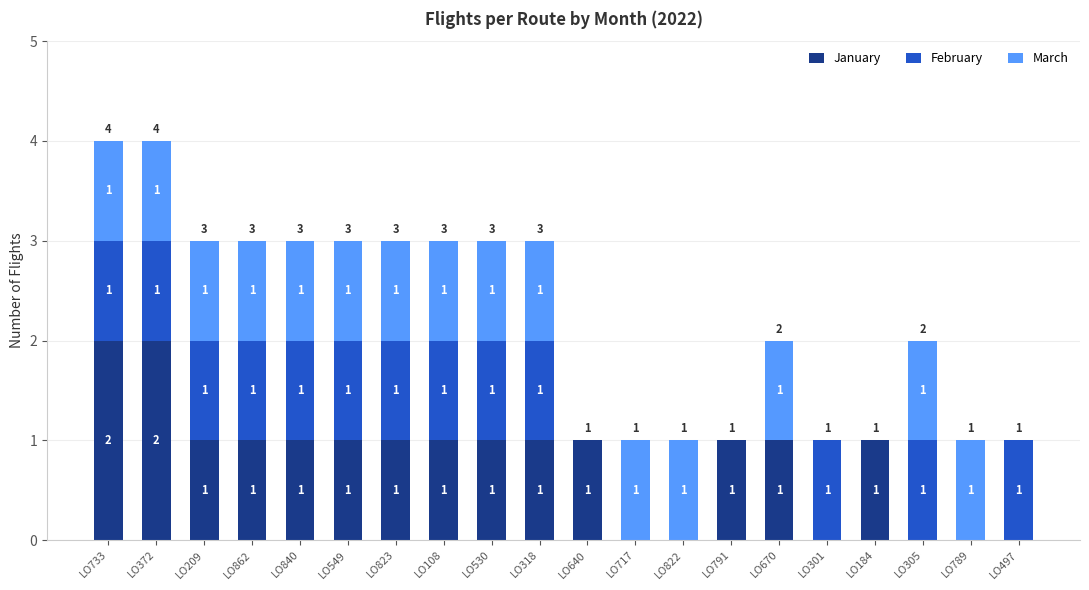

What is the total value across all series at LO862?

3